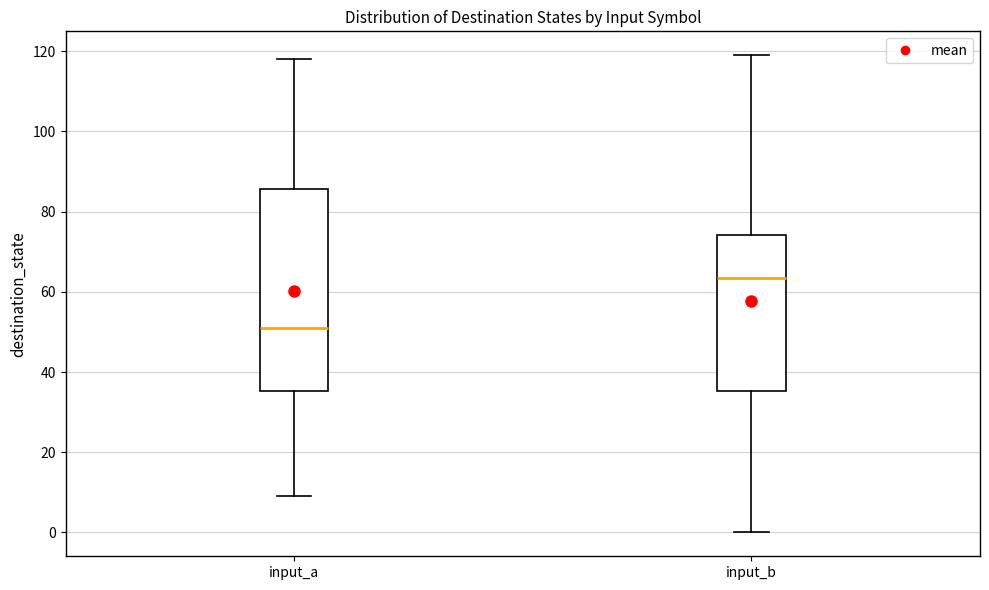

Reading left to right, transcribe this box plot: for each box, give where its median line is, the range the box spans, and where its two whiskers end, as read against the y-axis. The values are not printed on the chart, so give them approximately, as read against the axis.

input_a: median 52, box 36 to 86, whiskers 10 to 118
input_b: median 64, box 36 to 74, whiskers 0 to 120